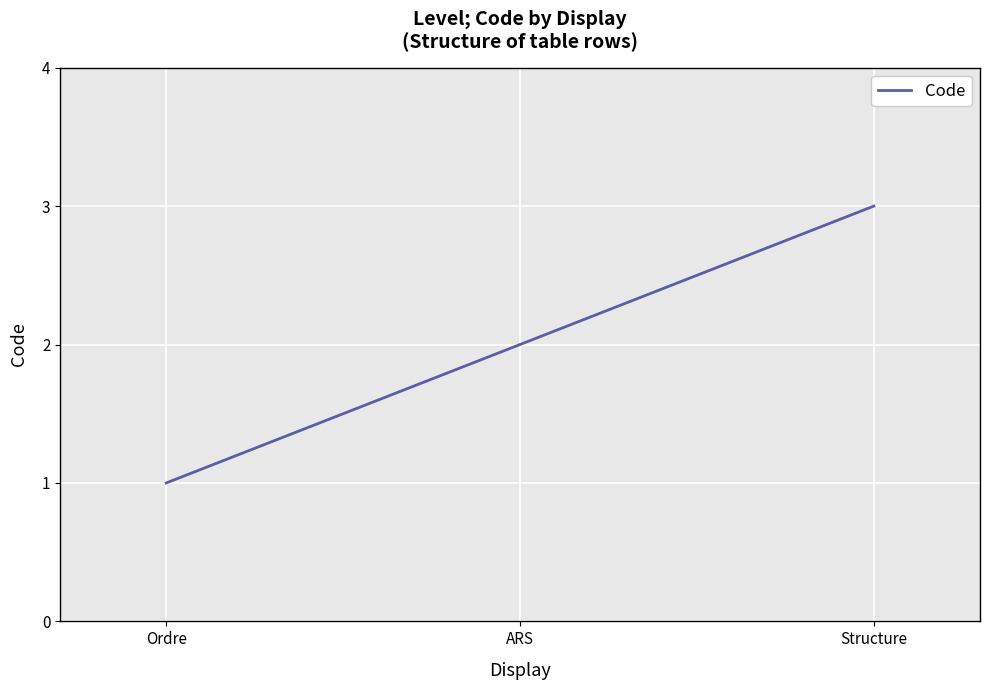

How many lines are shown in the chart?

1